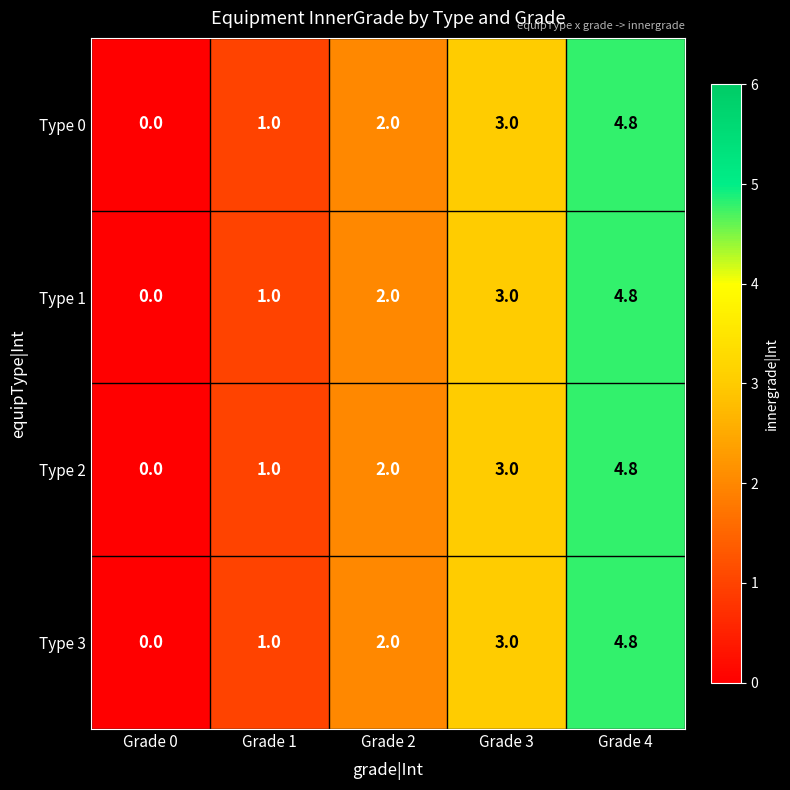

Which category has the lowest value in the Type 0 series?

Grade 0